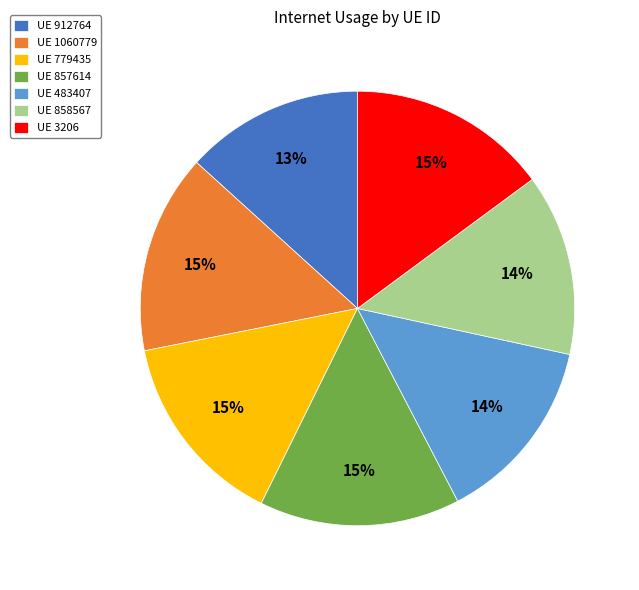

Count the number of slices in the pie.

7